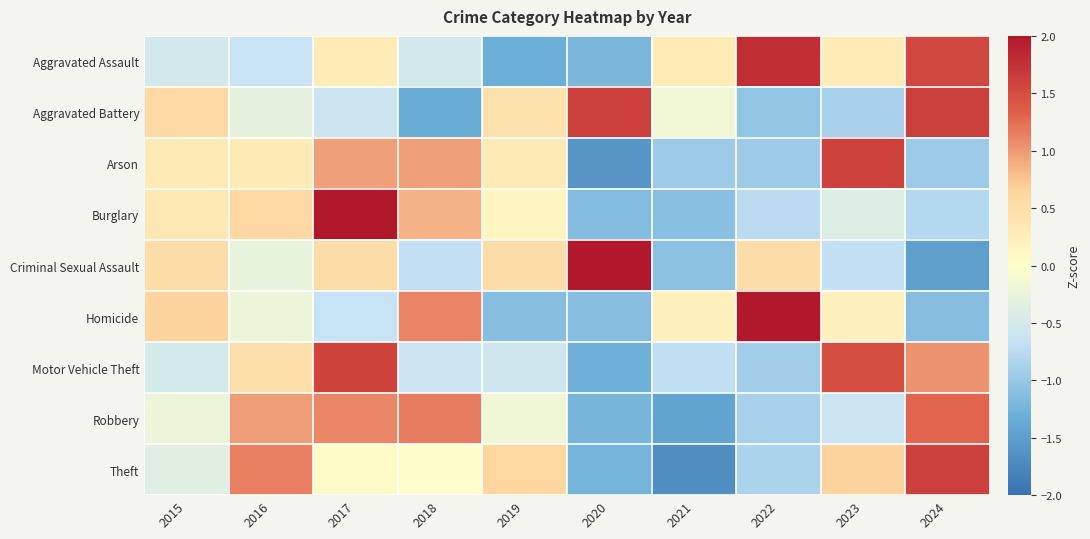

Reading left to right, transcribe all the data shown in this chart.

Aggravated Assault: 2015=-0.5	2016=-0.6	2017=0.3	2018=-0.5	2019=-1.3	2020=-1.2	2021=0.3	2022=1.8	2023=0.3	2024=1.6
Aggravated Battery: 2015=0.6	2016=-0.3	2017=-0.6	2018=-1.3	2019=0.4	2020=1.6	2021=-0.1	2022=-1.0	2023=-0.9	2024=1.6
Arson: 2015=0.3	2016=0.3	2017=1.0	2018=1.0	2019=0.3	2020=-1.6	2021=-1.0	2022=-1.0	2023=1.6	2024=-1.0
Burglary: 2015=0.4	2016=0.6	2017=2.2	2018=0.9	2019=0.1	2020=-1.1	2021=-1.1	2022=-0.7	2023=-0.4	2024=-0.8
Criminal Sexual Assault: 2015=0.5	2016=-0.3	2017=0.5	2018=-0.7	2019=0.5	2020=2.1	2021=-1.1	2022=0.5	2023=-0.7	2024=-1.5
Homicide: 2015=0.7	2016=-0.2	2017=-0.7	2018=1.1	2019=-1.1	2020=-1.1	2021=0.2	2022=2.0	2023=0.2	2024=-1.1
Motor Vehicle Theft: 2015=-0.5	2016=0.5	2017=1.6	2018=-0.6	2019=-0.6	2020=-1.3	2021=-0.7	2022=-0.9	2023=1.5	2024=1.0
Robbery: 2015=-0.2	2016=1.0	2017=1.1	2018=1.2	2019=-0.2	2020=-1.2	2021=-1.4	2022=-0.9	2023=-0.6	2024=1.3
Theft: 2015=-0.4	2016=1.2	2017=0.1	2018=-0.0	2019=0.6	2020=-1.2	2021=-1.7	2022=-0.8	2023=0.7	2024=1.6